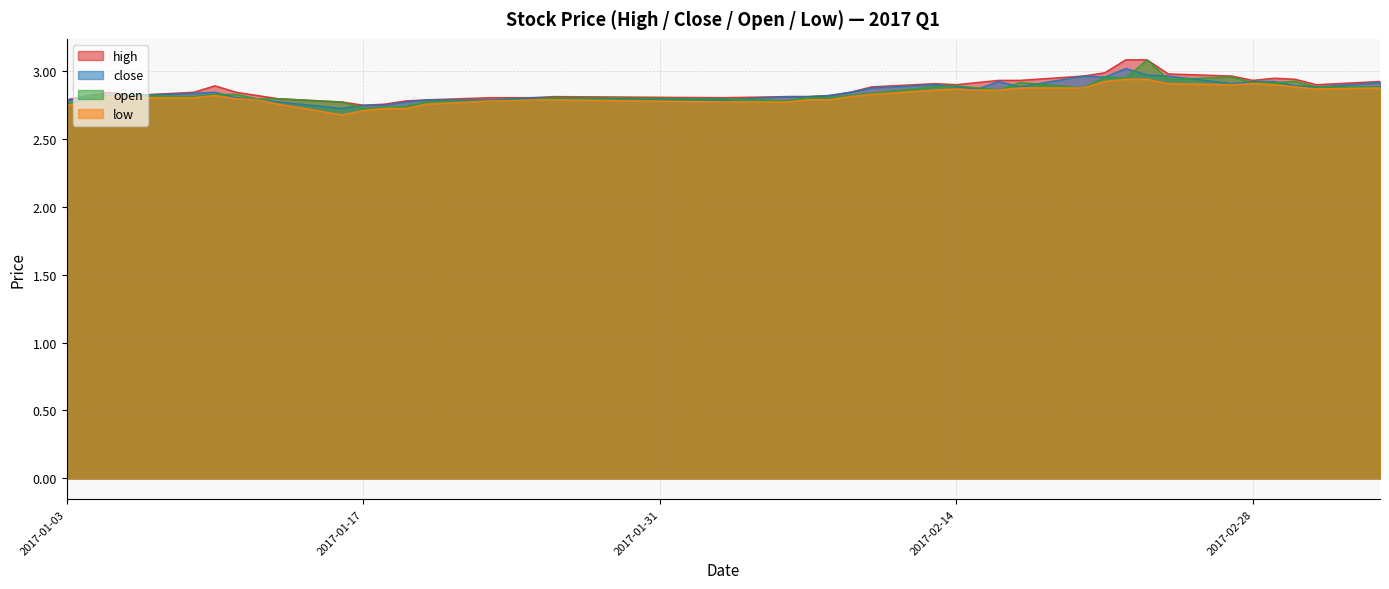

True or false: low has a value of 3.9 at 2017-01-17.

False